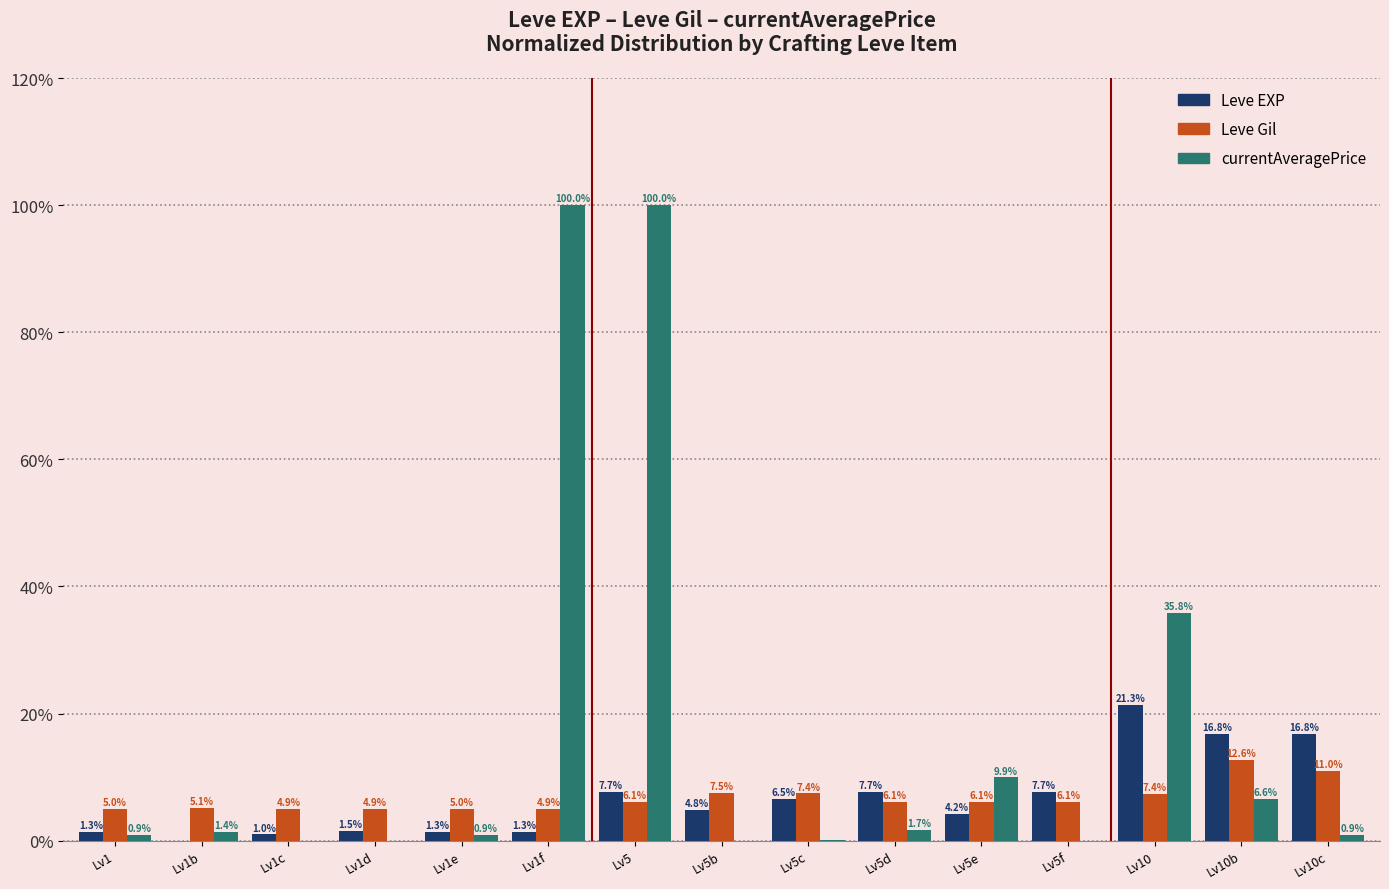

The currentAveragePrice series shows 0.0 at Lv1d. True or false?

True